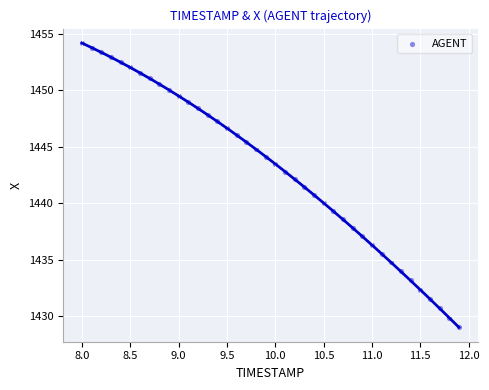

What is the range of X values (max minus min)?

3.9